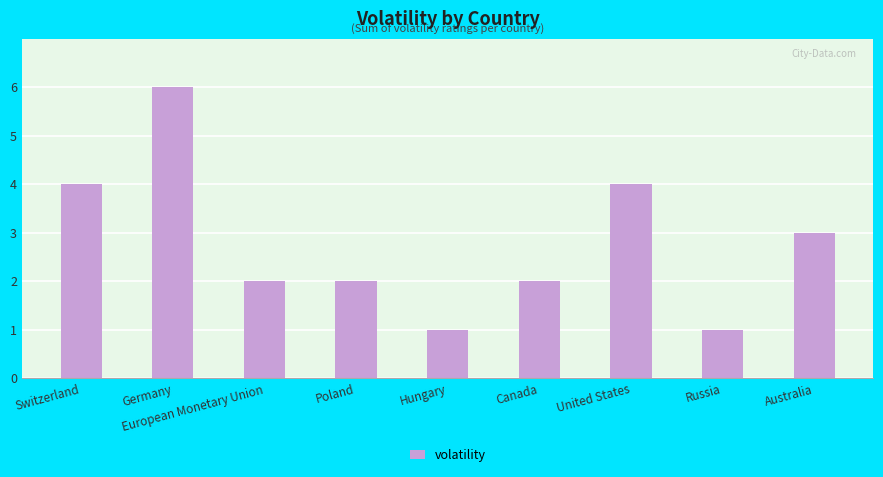

What is the greatest value displayed?

6